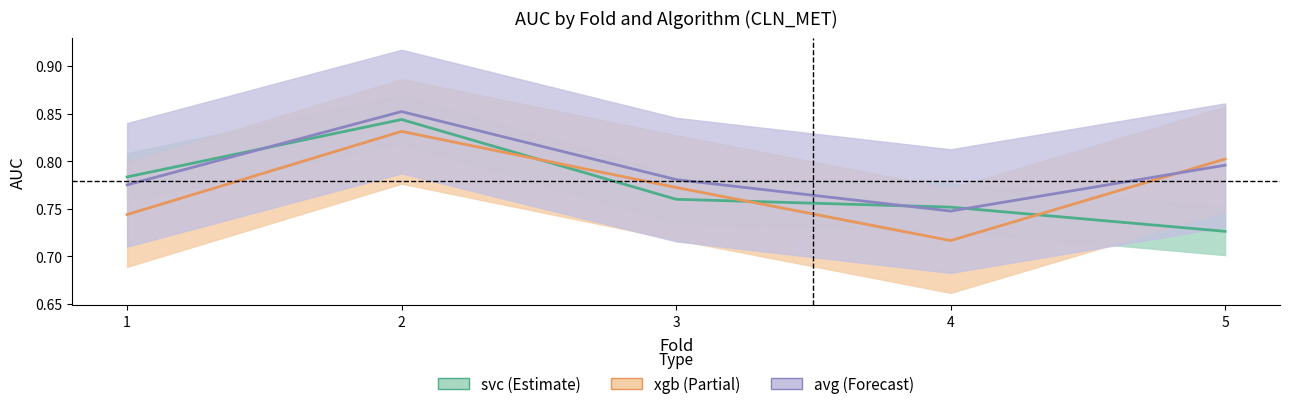

After their last crossing, which series has the higher values: xgb or avg?

xgb